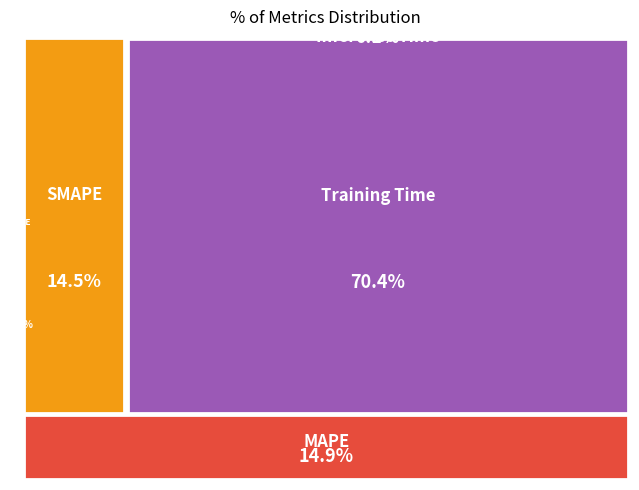

What is the total percentage of SMAPE and Inference Time?

14.6%